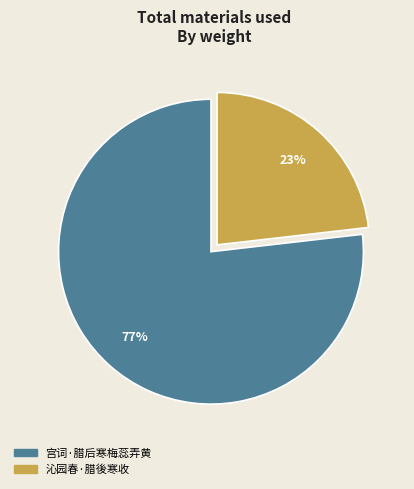

Rank the categories by value from lowest to highest.

沁园春·腊後寒收, 宫词·腊后寒梅蕊弄黄